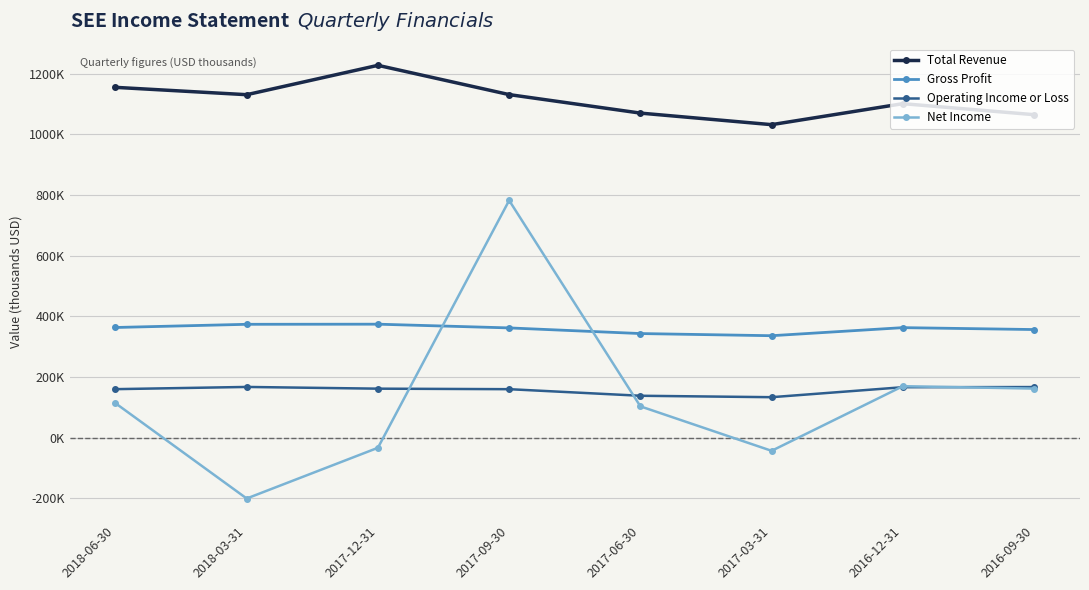

True or false: Gross Profit and Total Revenue intersect in this chart.

False